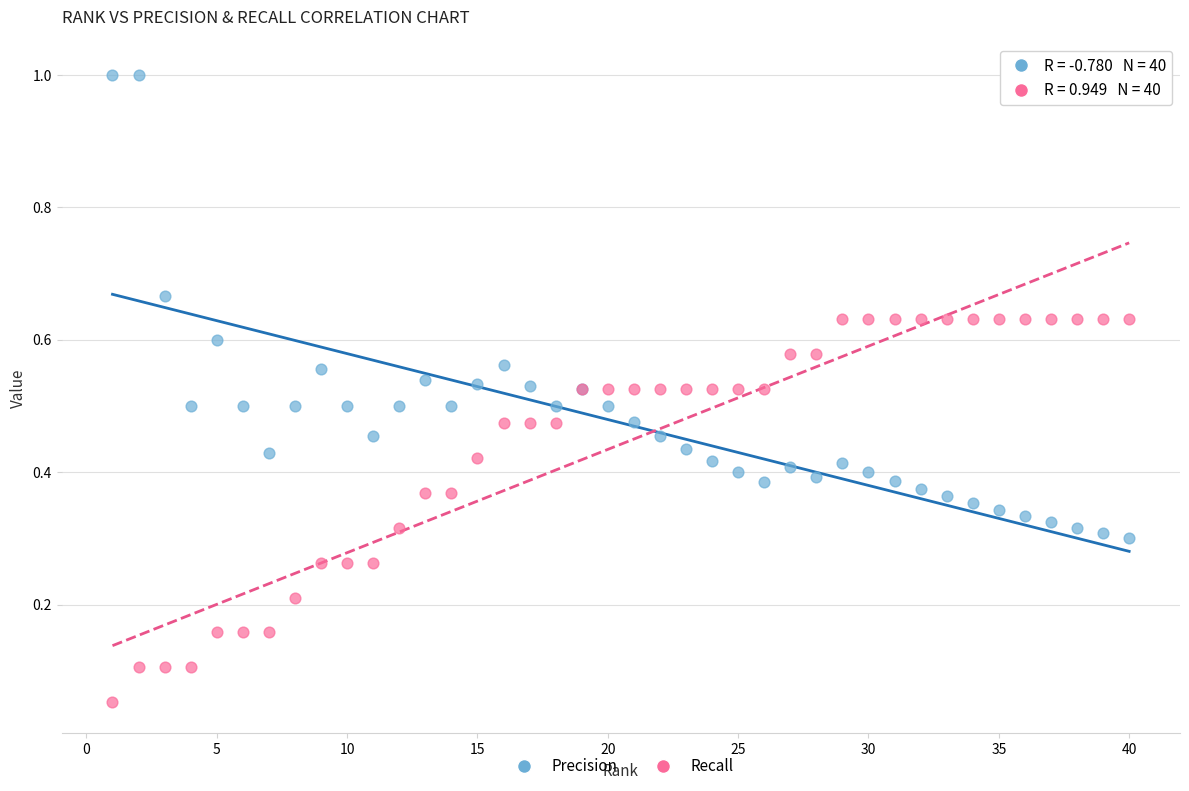

Which series reaches the minimum Y coordinate?

Recall